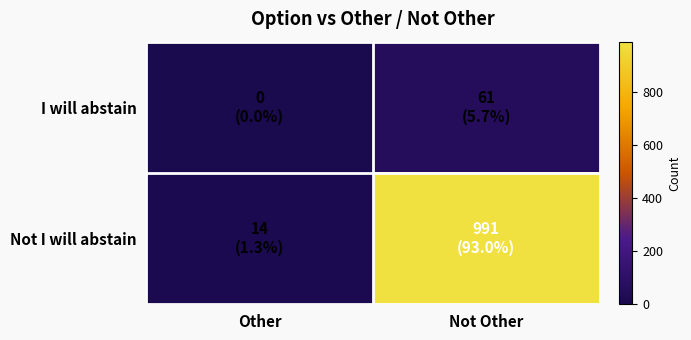

How many categories are shown in the chart?

2